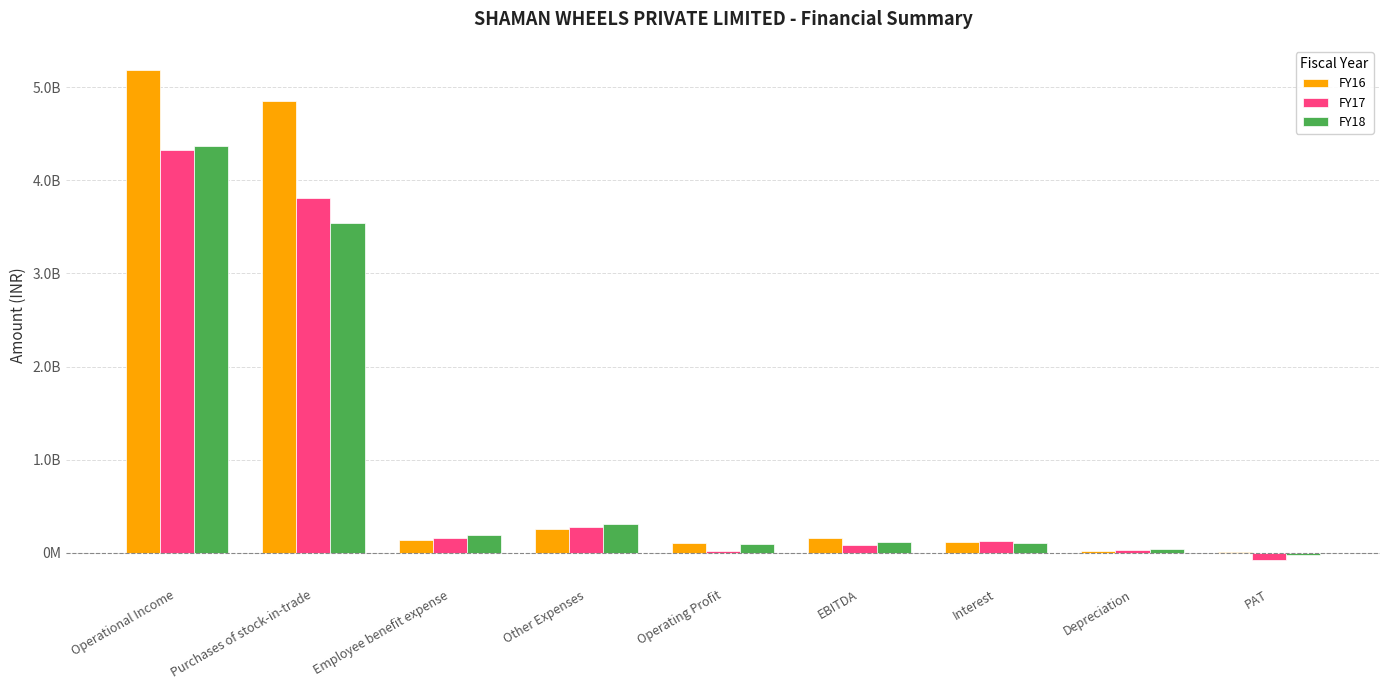

Reading left to right, extract all data points from this chart.

FY16: Operational Income=5180985402	Purchases of stock-in-trade=4850774832	Employee benefit expense=141051771	Other Expenses=258937752	Operating Profit=107265128	EBITDA=159546522	Interest=115283625	Depreciation=23033463	PAT=11813237
FY17: Operational Income=4327322580	Purchases of stock-in-trade=3814429498	Employee benefit expense=159680699	Other Expenses=279231838	Operating Profit=23933388	EBITDA=80117021	Interest=126110970	Depreciation=29837652	PAT=-74110447
FY18: Operational Income=4367750679	Purchases of stock-in-trade=3540912709	Employee benefit expense=189419553	Other Expenses=307438922	Operating Profit=91566043	EBITDA=120455041	Interest=104318499	Depreciation=37332820	PAT=-21196278